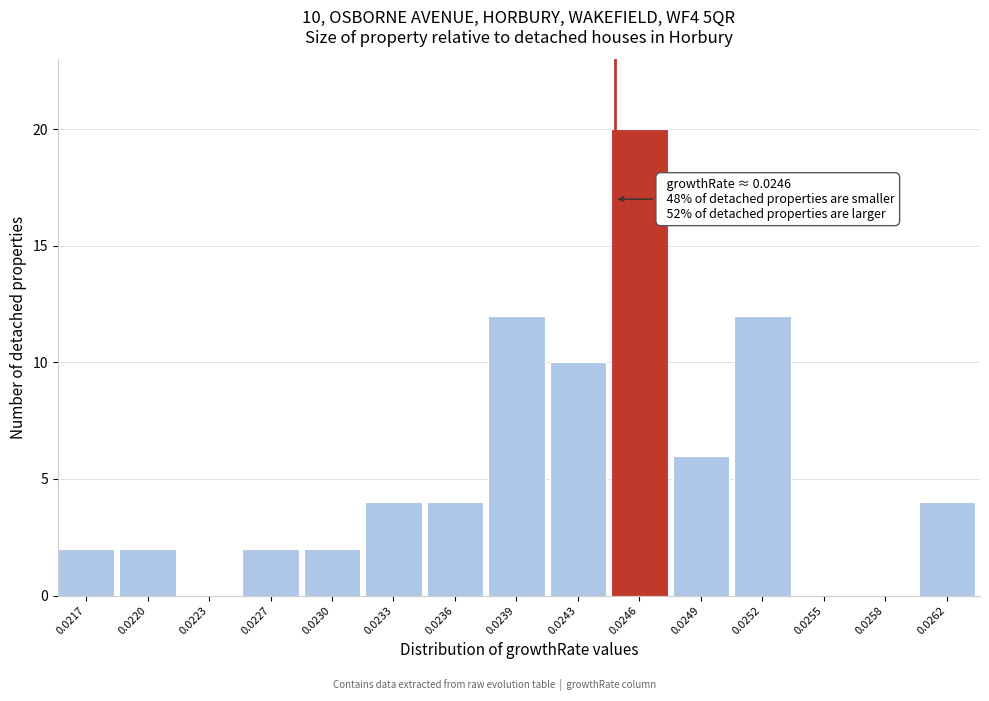

Reading left to right, transcribe all the data shown in this chart.

0.0217=2	0.0220=2	0.0223=0	0.0227=2	0.0230=2	0.0233=4	0.0236=4	0.0239=12	0.0243=10	0.0246=20	0.0249=6	0.0252=12	0.0255=0	0.0258=0	0.0262=4